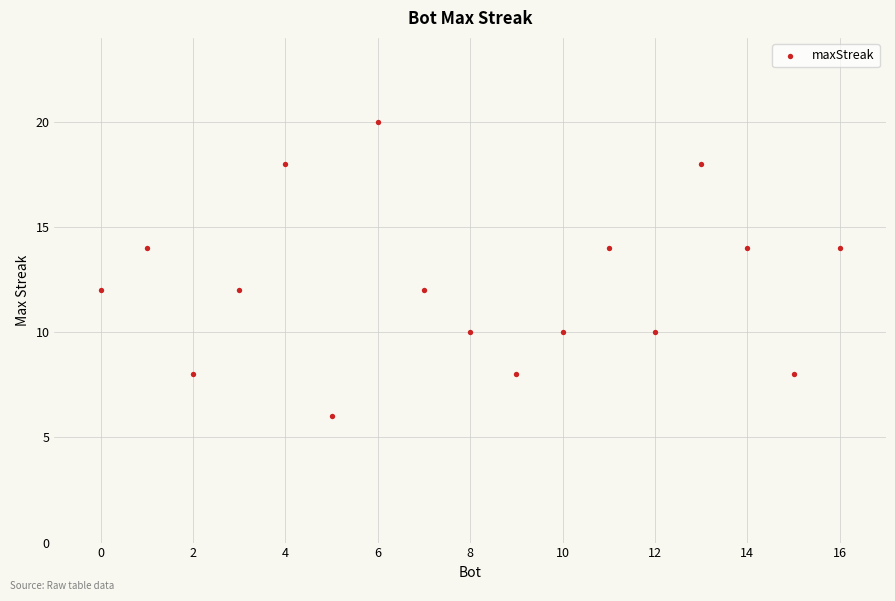

What is the range of Y values (max minus min)?

14